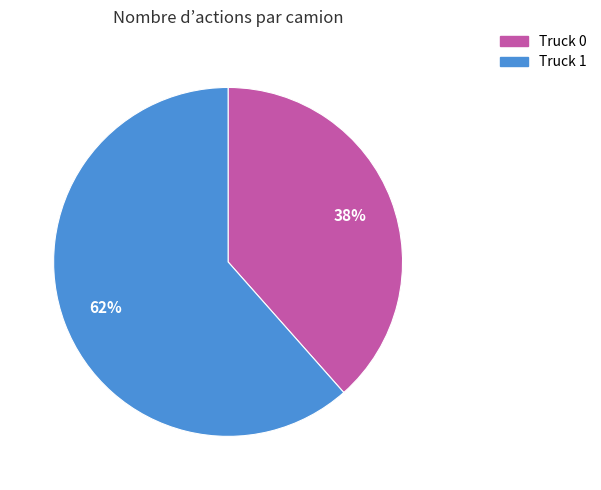

What is the largest slice in the pie chart?

Truck 1